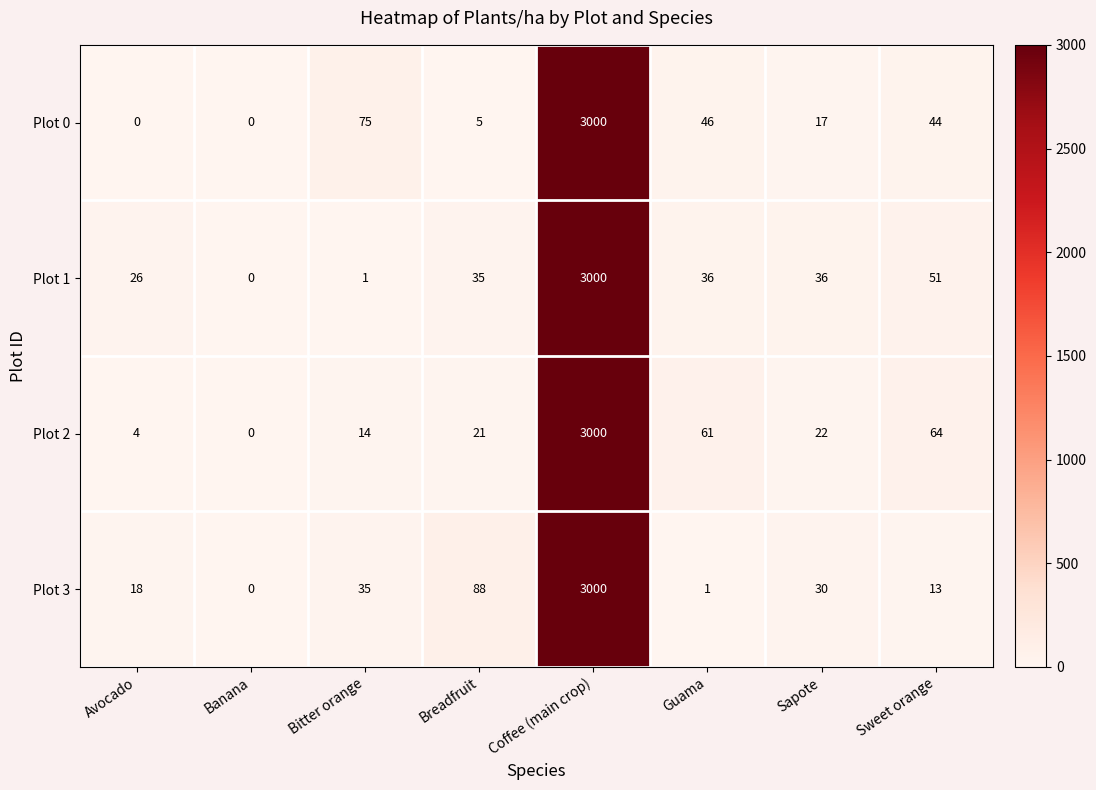

At which label is Plot 1 closest to 1500?

Sweet orange